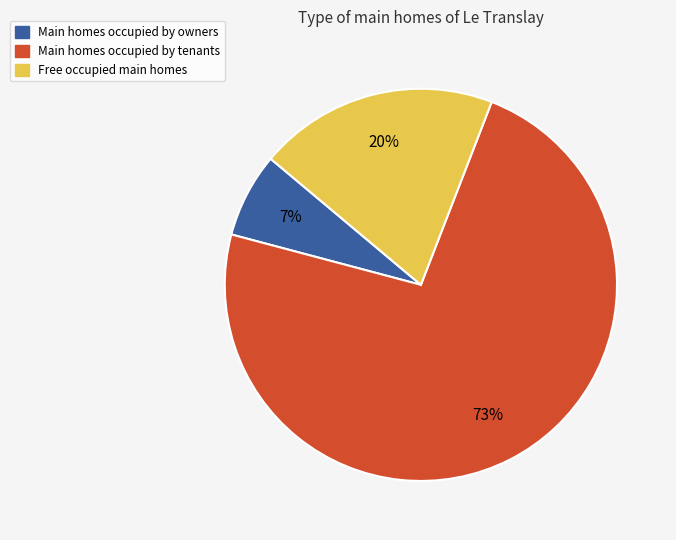

To the nearest percent, what is the difference between the largest and smallest slice percentages?

66%